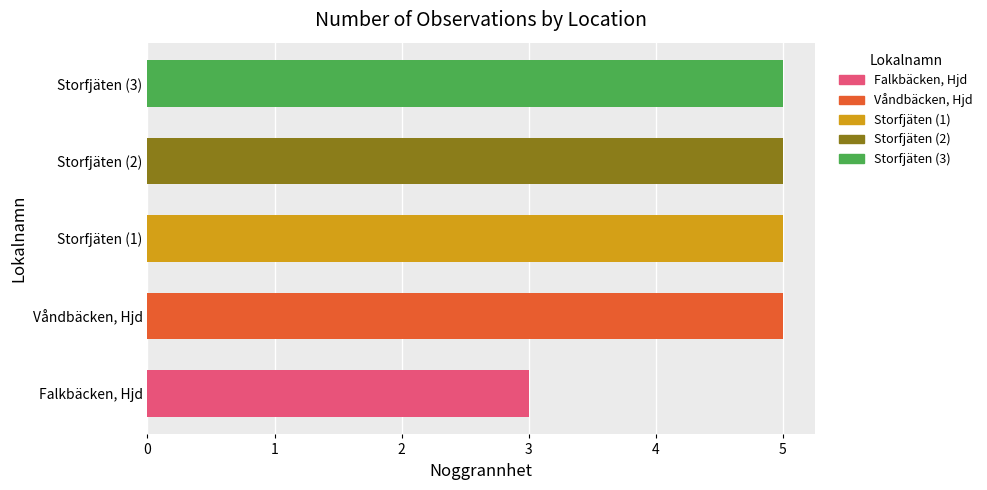

Reading left to right, transcribe all the data shown in this chart.

3	5	5	5	5